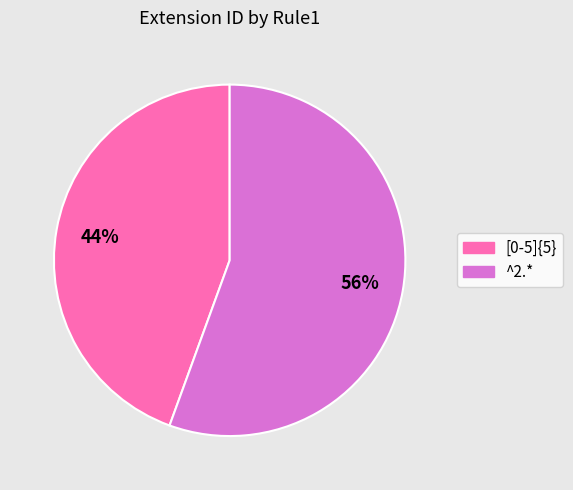

What is the majority slice?

^2.*